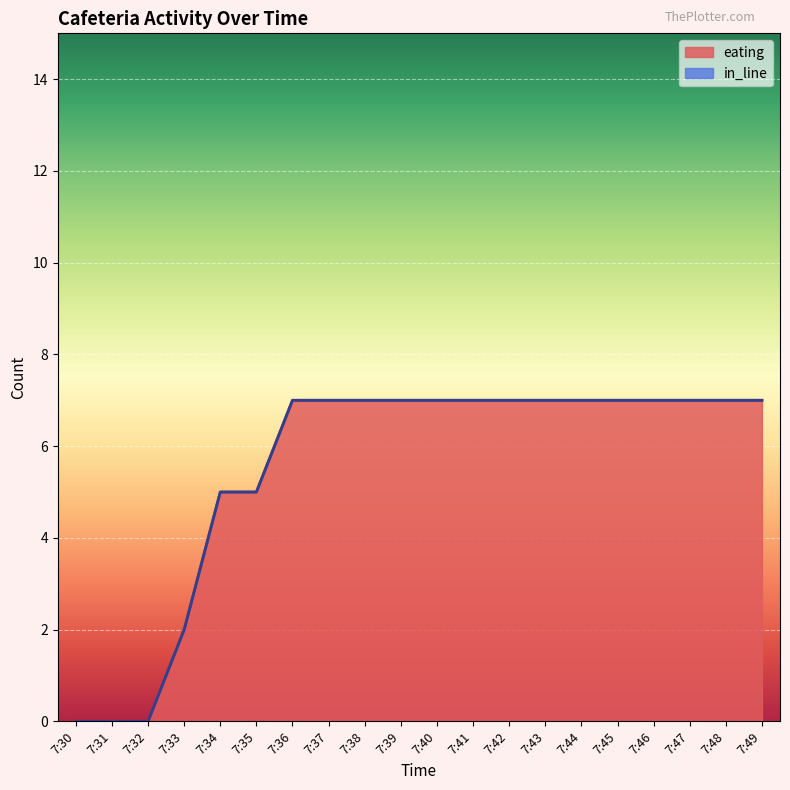

Between 7:45 and 7:48, which is larger?

7:45